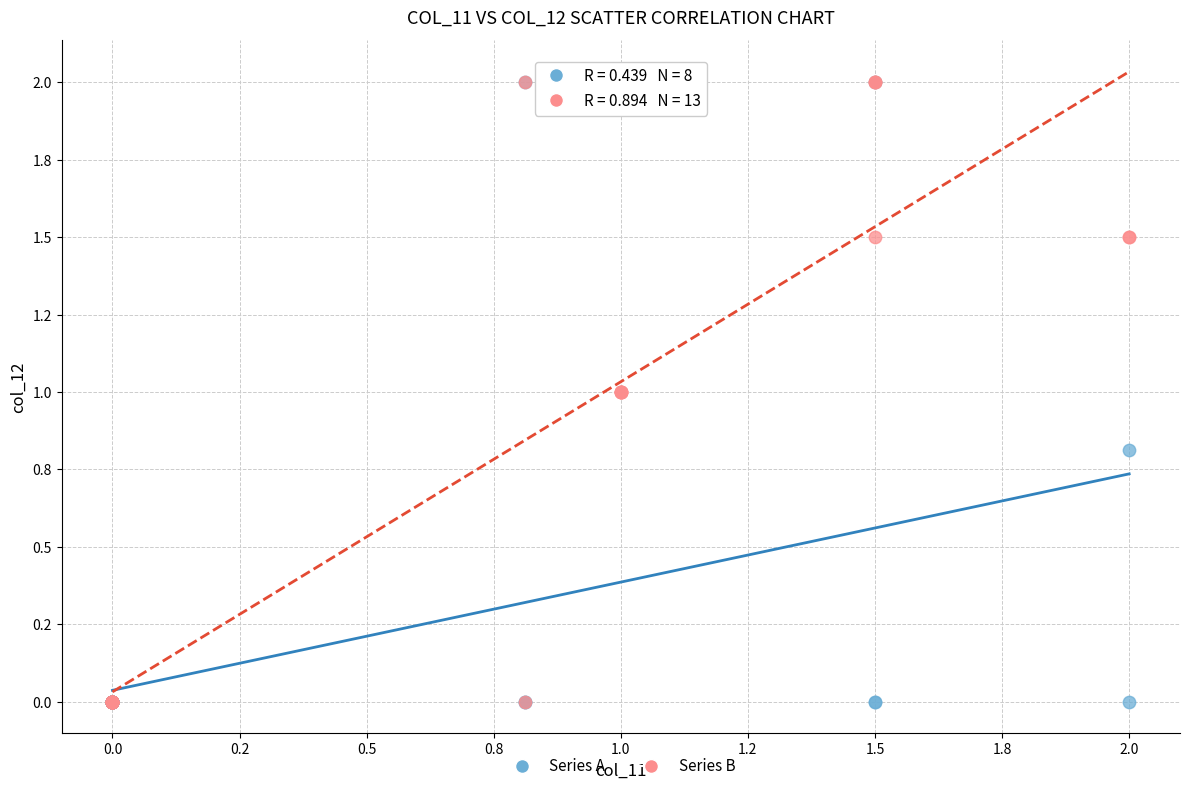

What are all the series names shown in the legend?

Series A, Series B